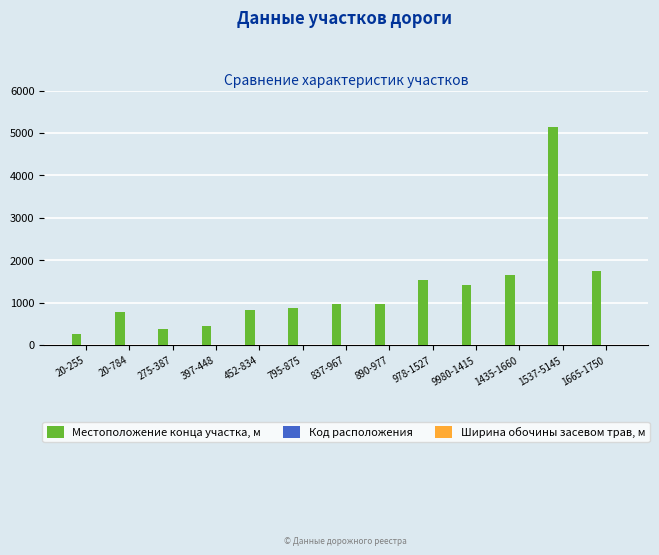

Which series has the largest total across all categories?

Местоположение конца участка, м